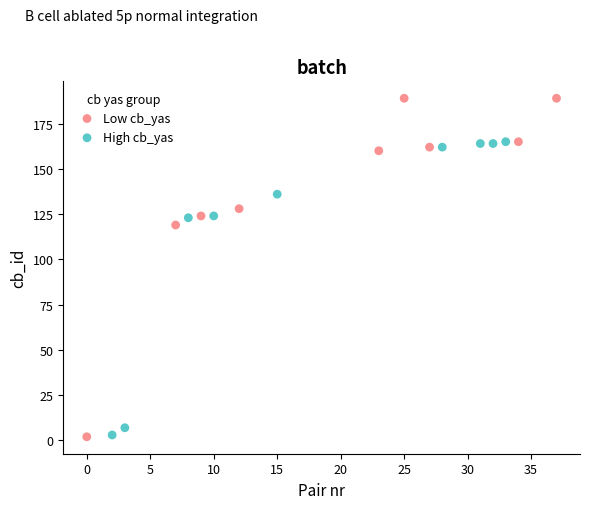

Which series reaches the maximum Y coordinate?

Low cb_yas